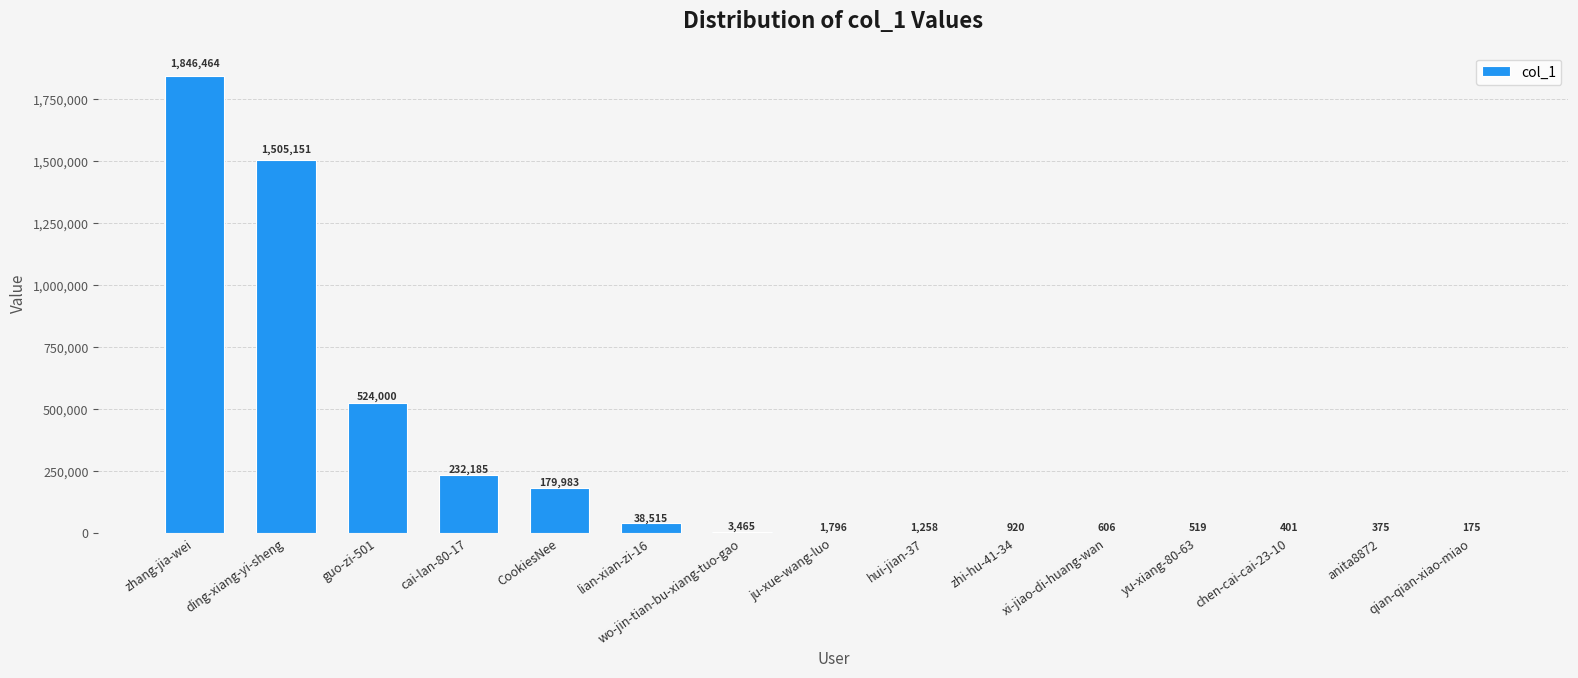

What is the sum of the values at zhang-jia-wei and hui-jian-37?

1847722